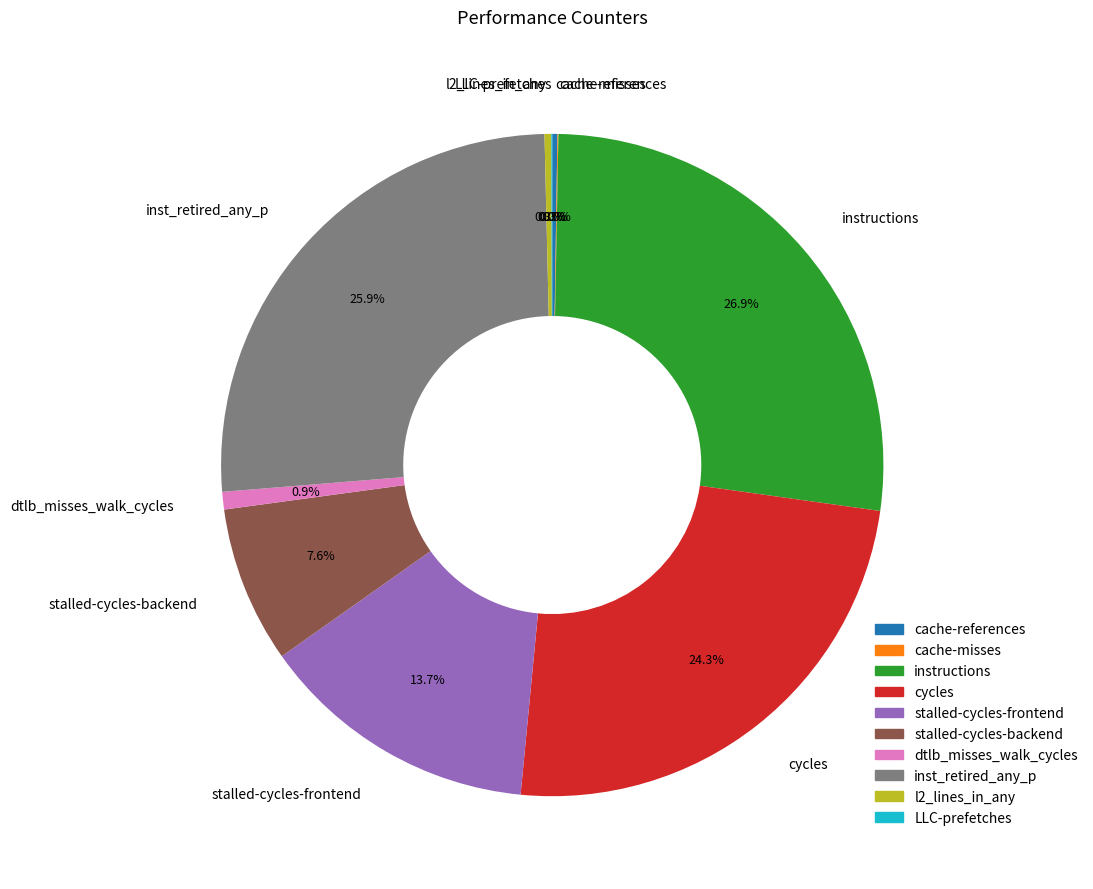

Between cycles and instructions, which is larger?

instructions